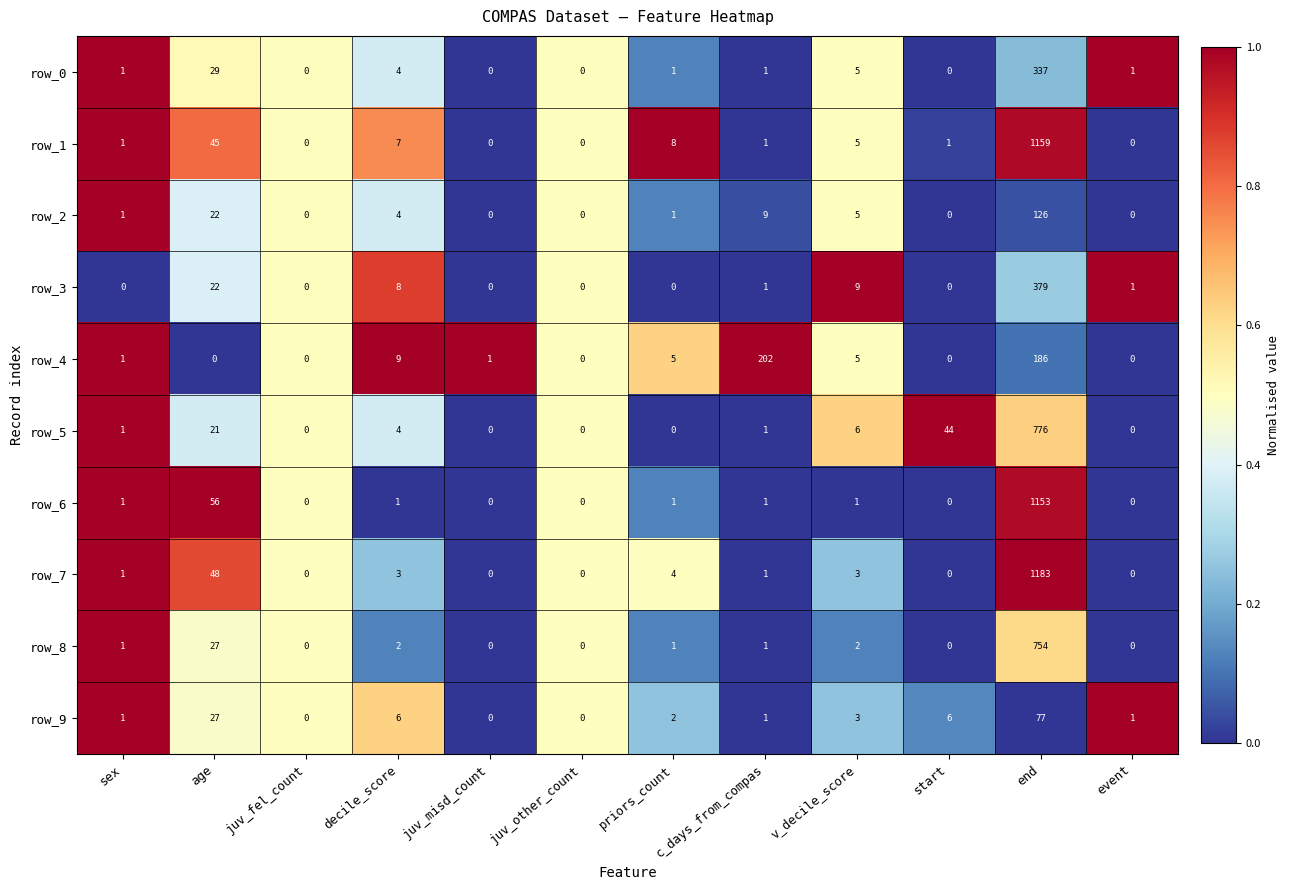

Which series has the widest spread of values?

row_7